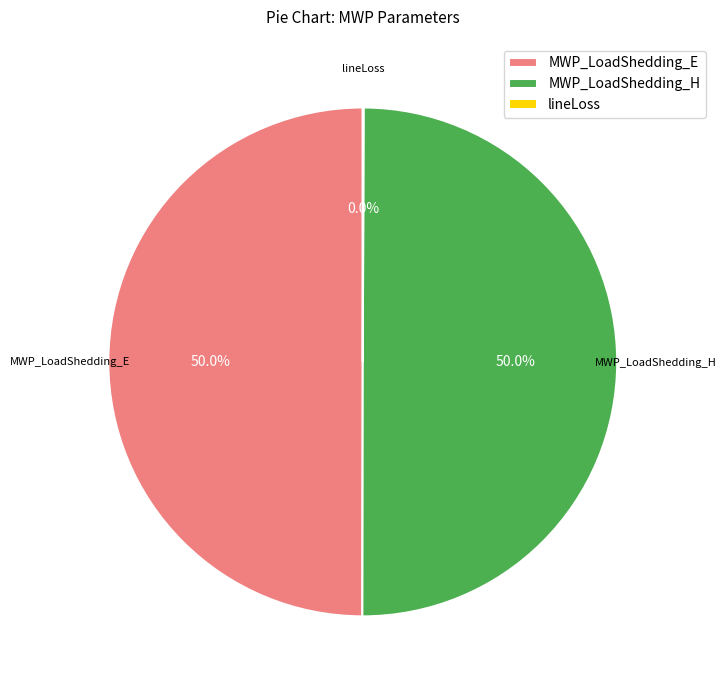

How much of the chart is everything except MWP_LoadShedding_E?

50.0%